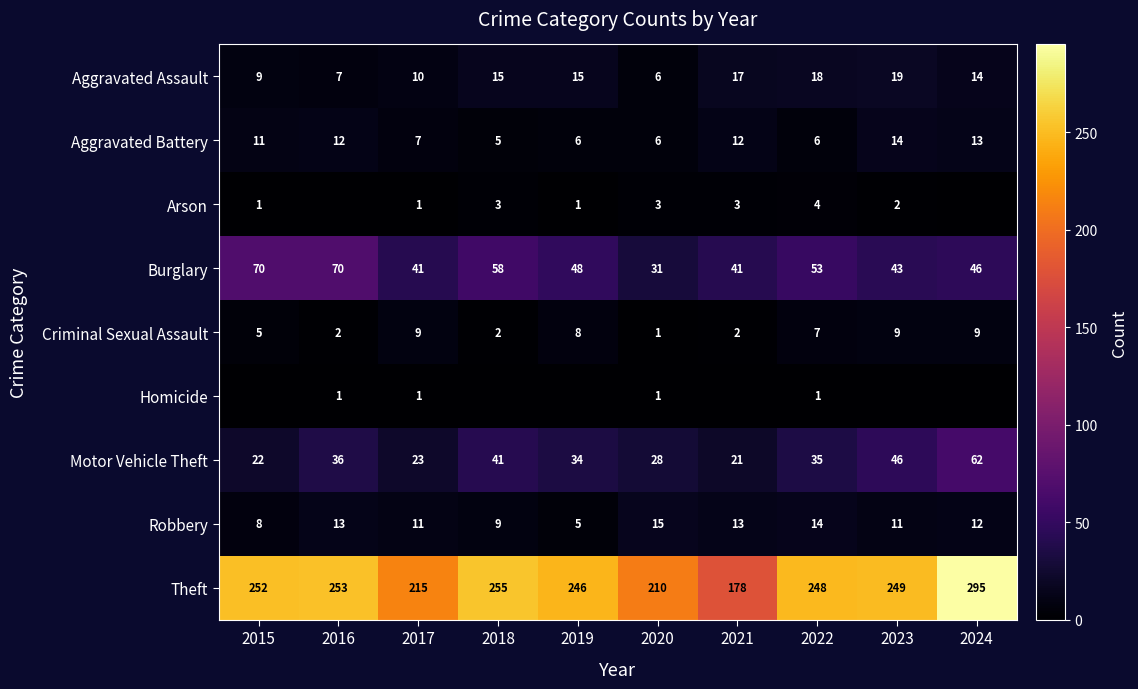

What is the sum of all Aggravated Battery values?

92